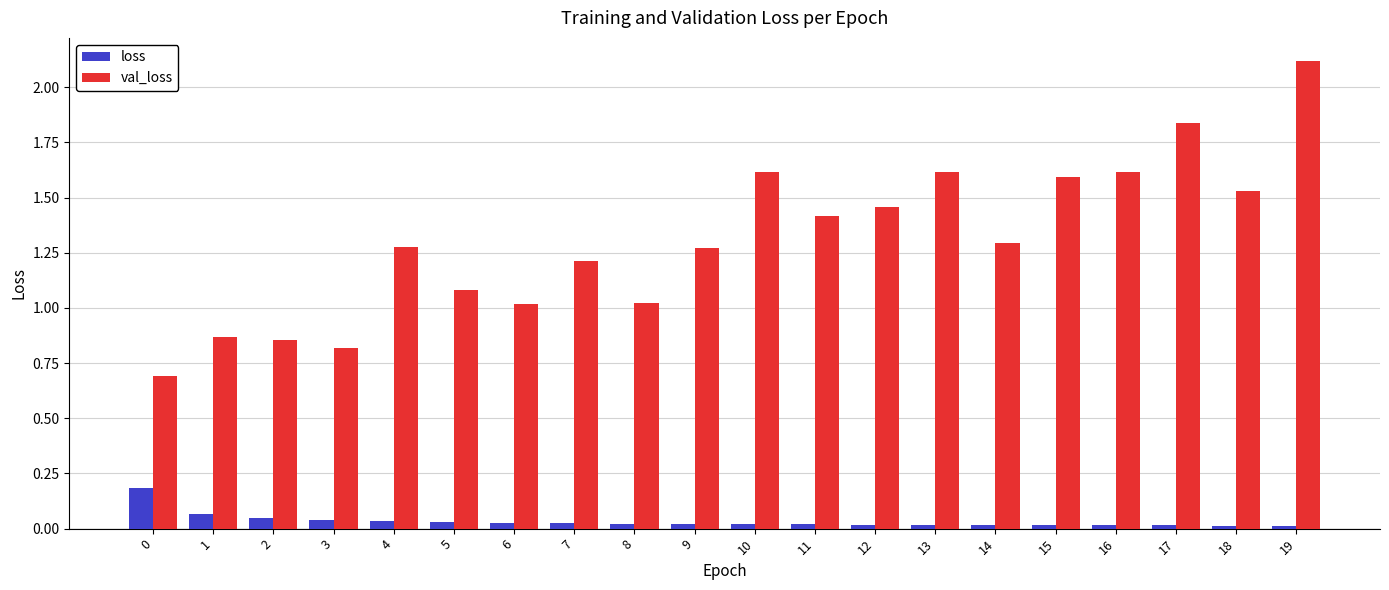

What is the sum of all loss values?

0.7